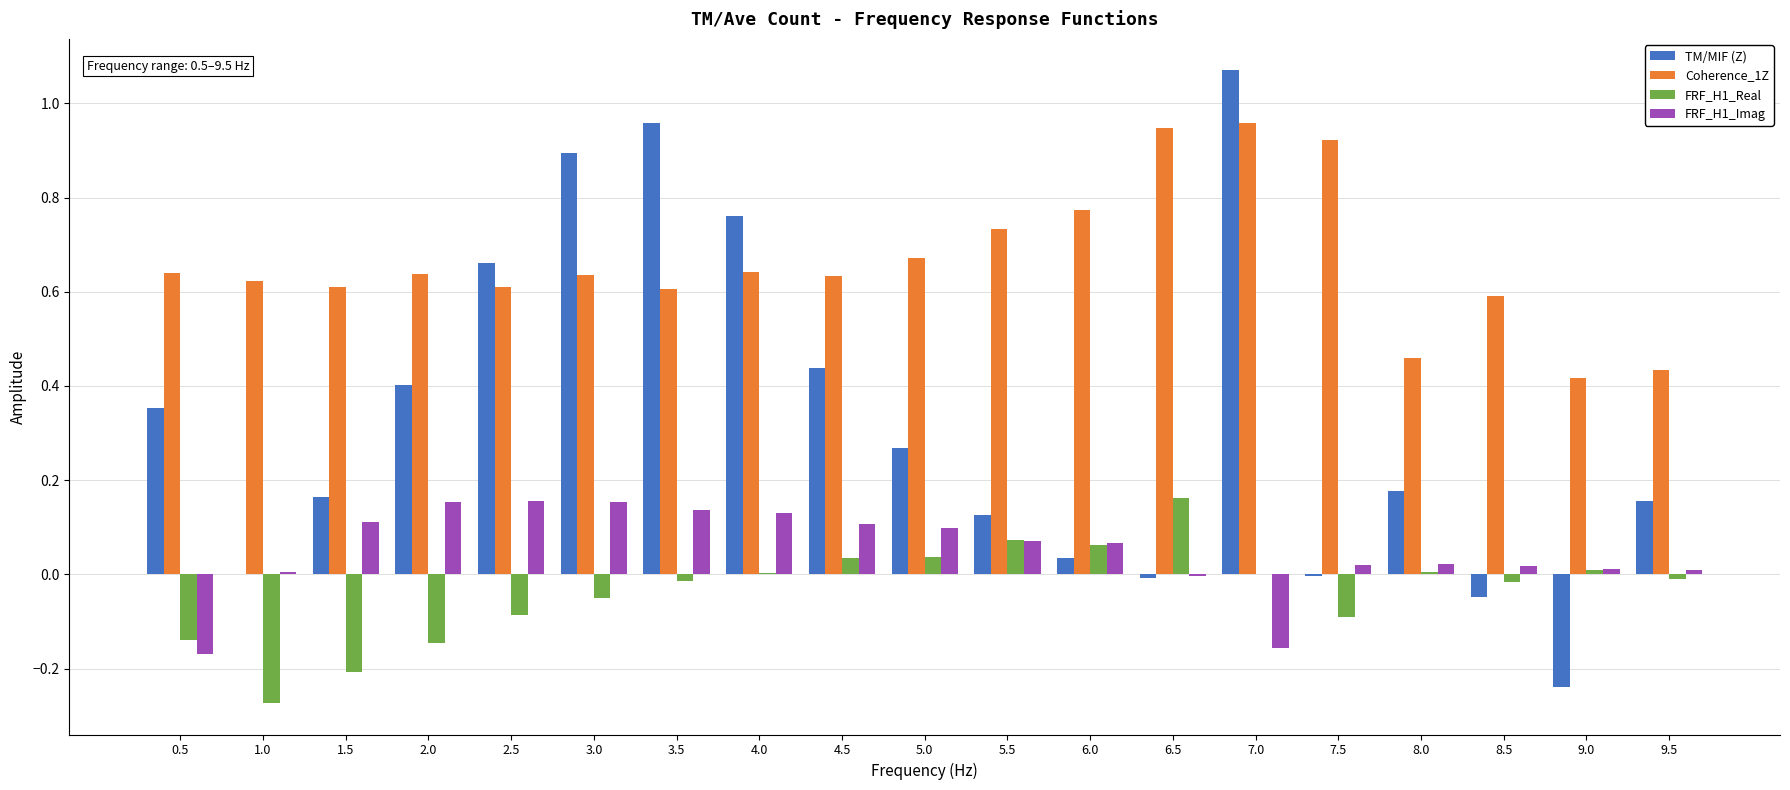

What is the sum of all TM/MIF (Z) values?

6.2